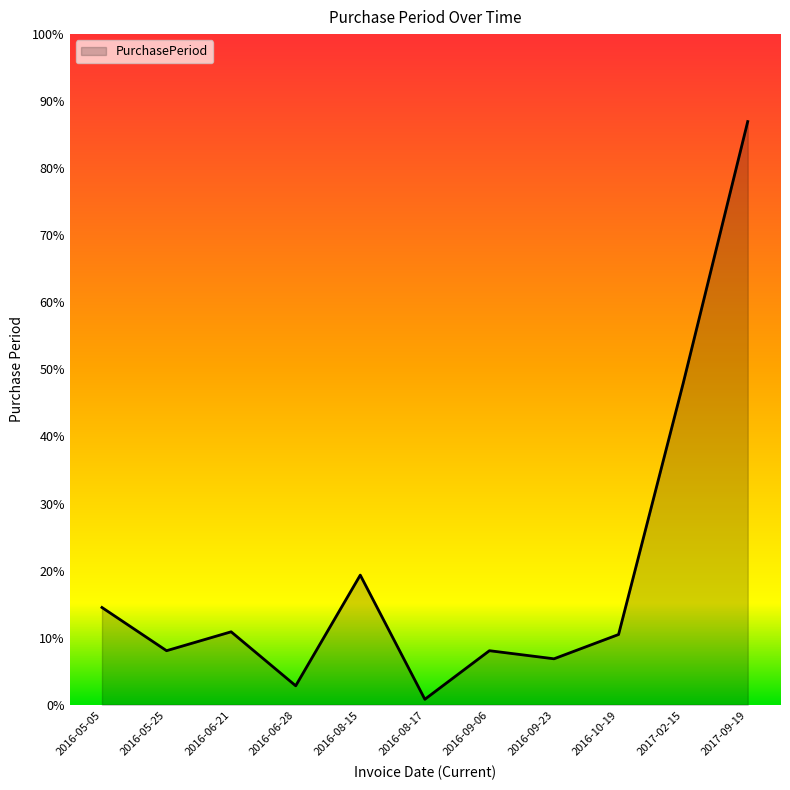

Is this an area chart (filled region under the line)?

Yes